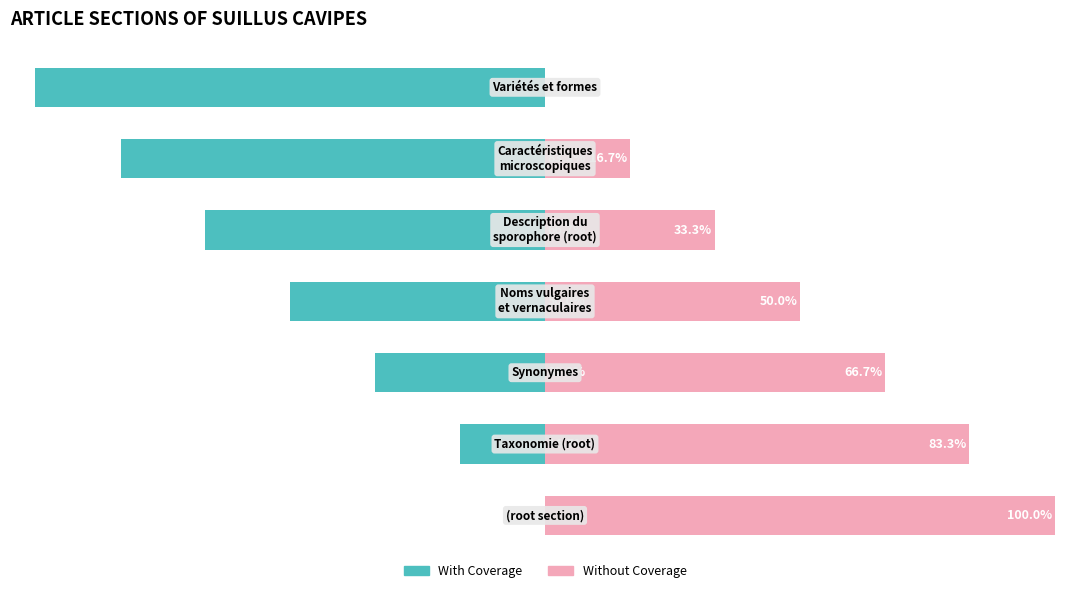

How many groups of bars are there?

7